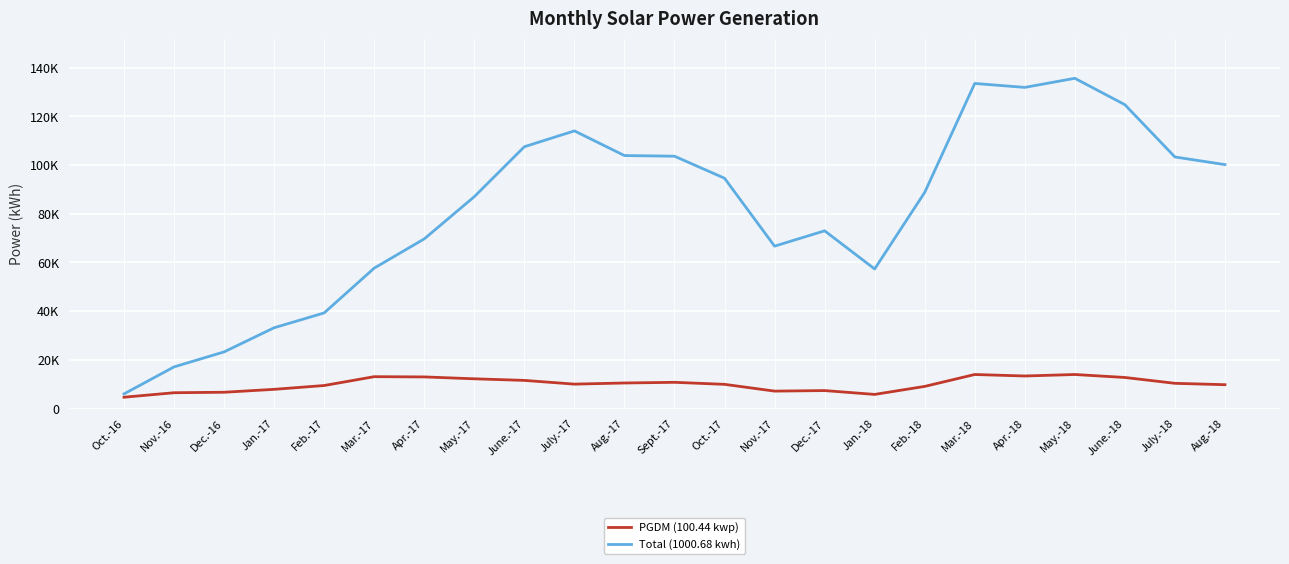

Which series has the widest spread of values?

Total (1000.68 kwh)